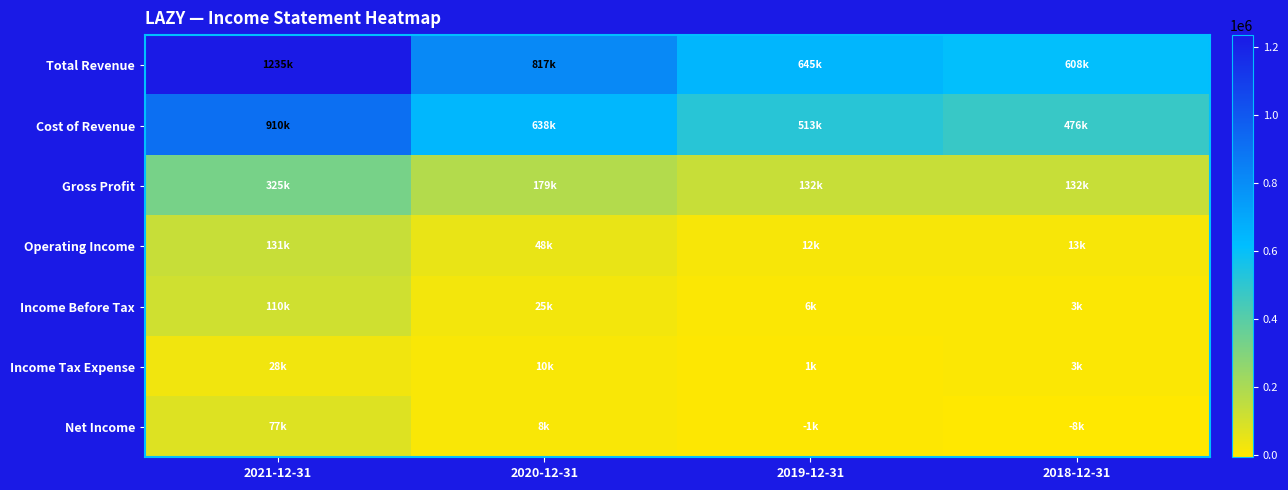

Which has a higher value, 2020-12-31 or 2021-12-31?

2021-12-31